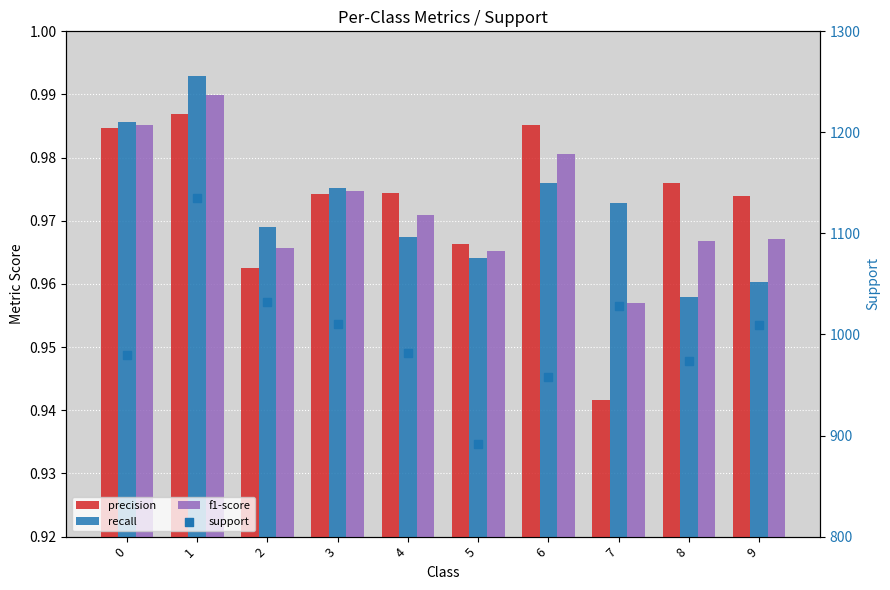

Which series reaches the minimum Y coordinate?

precision